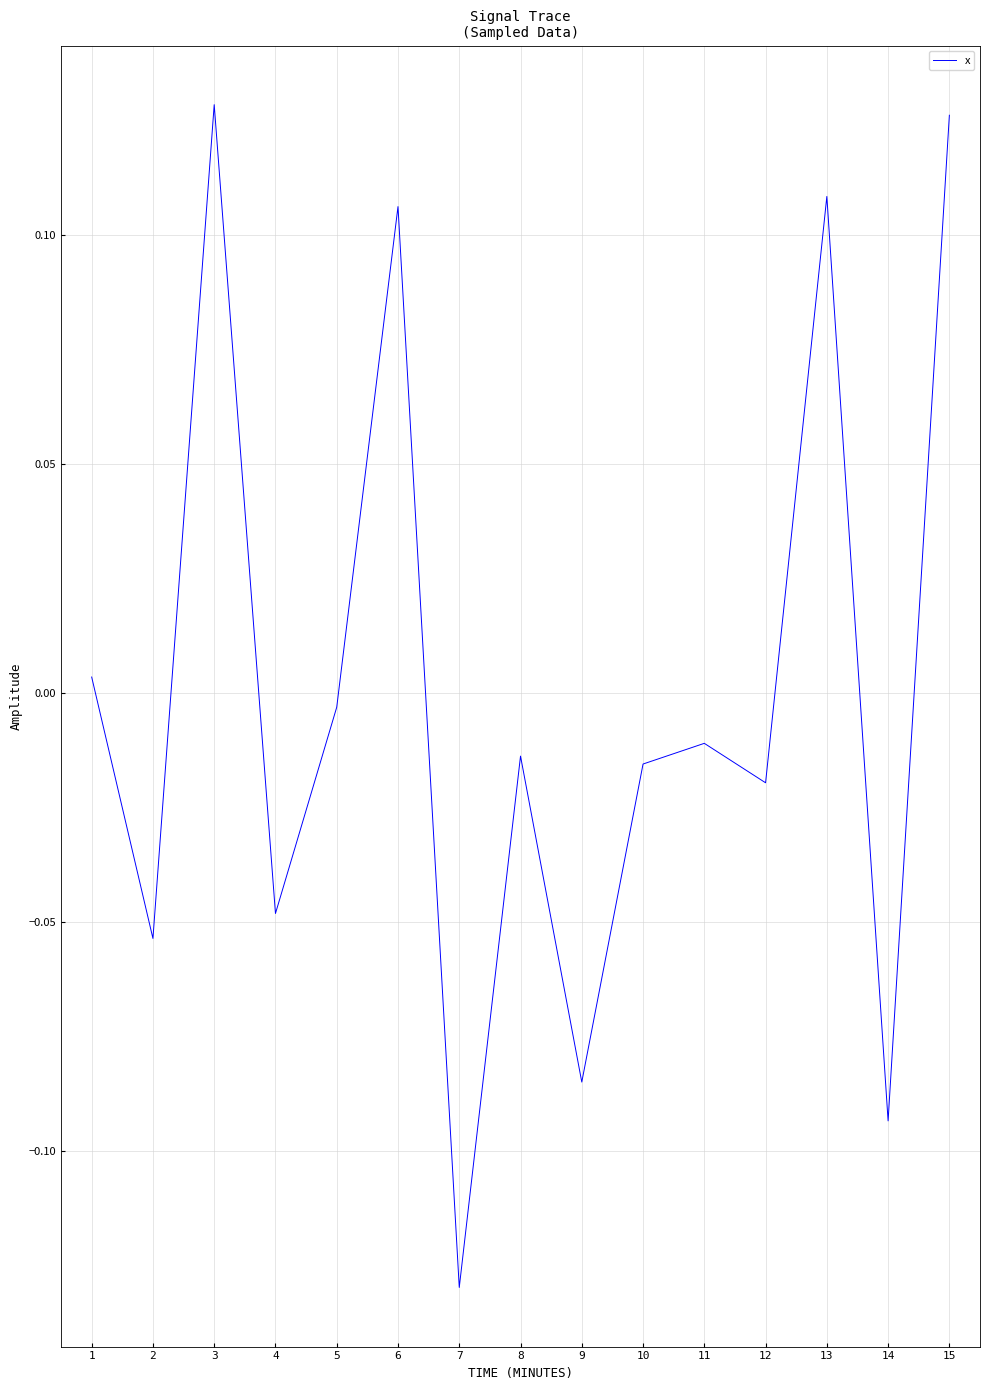

At which category does the chart reach its minimum across all series?

7